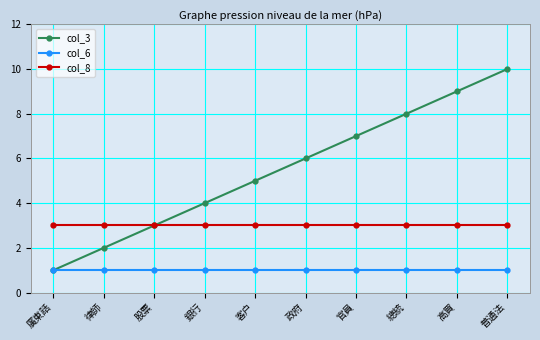

Is it true that col_3 equals 10 at 政府?

False